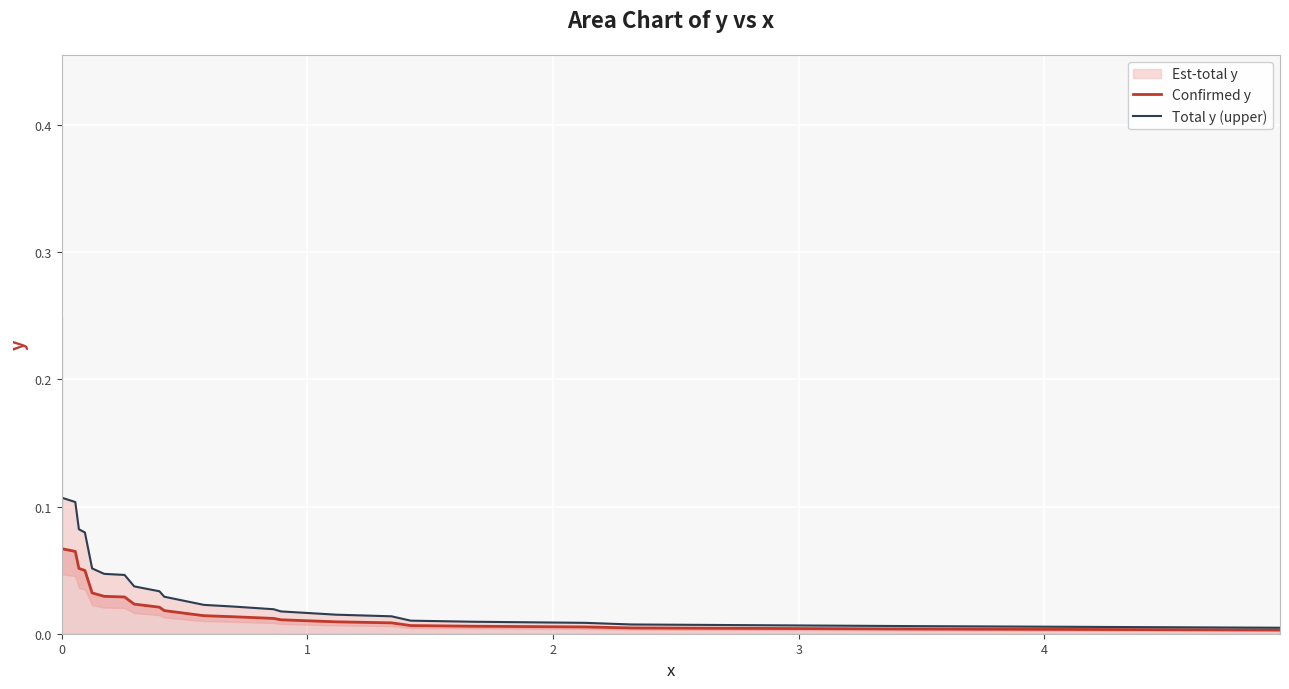

True or false: Confirmed y and Total y (upper) cross at least once.

False